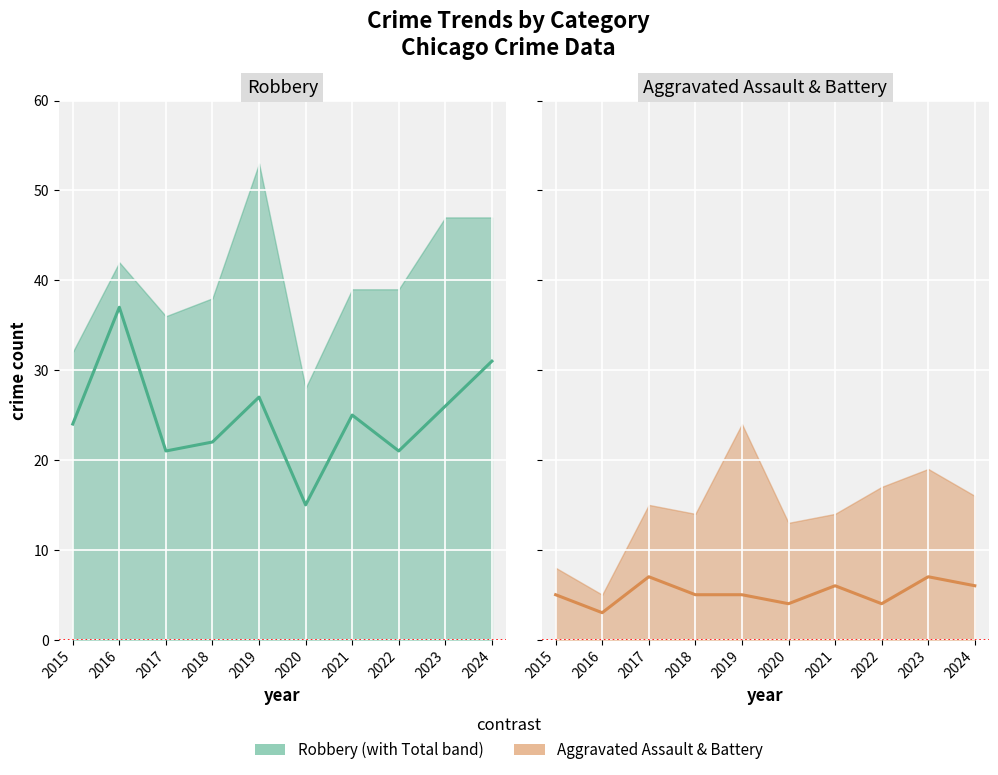

At which category does Aggravated Assault reach its first local valley?

2016